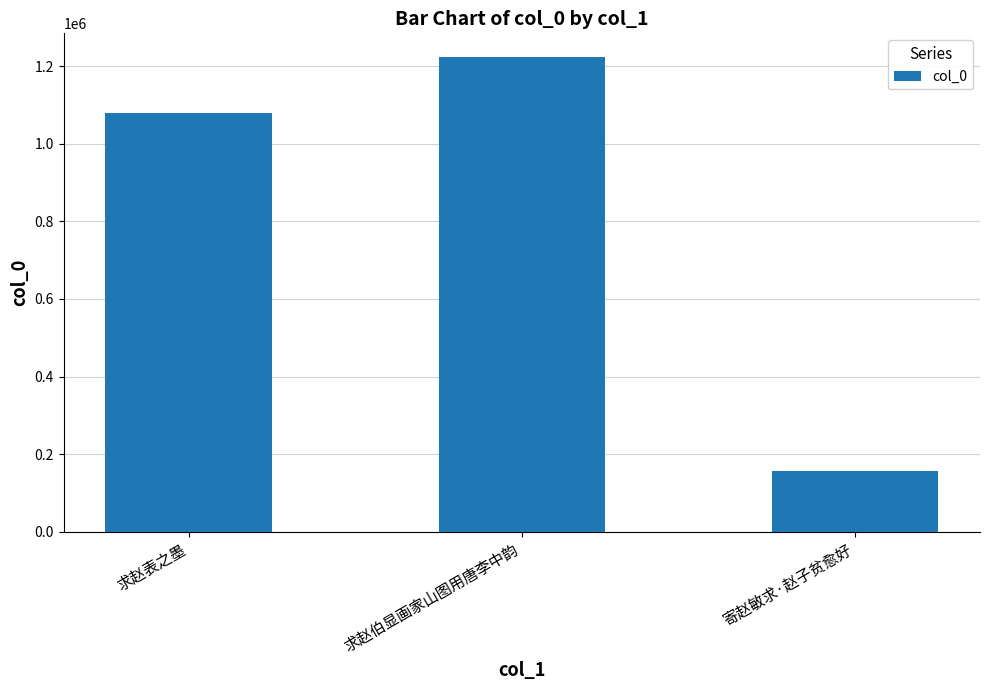

What is the label of the 3rd bar from the right?

求赵表之墨